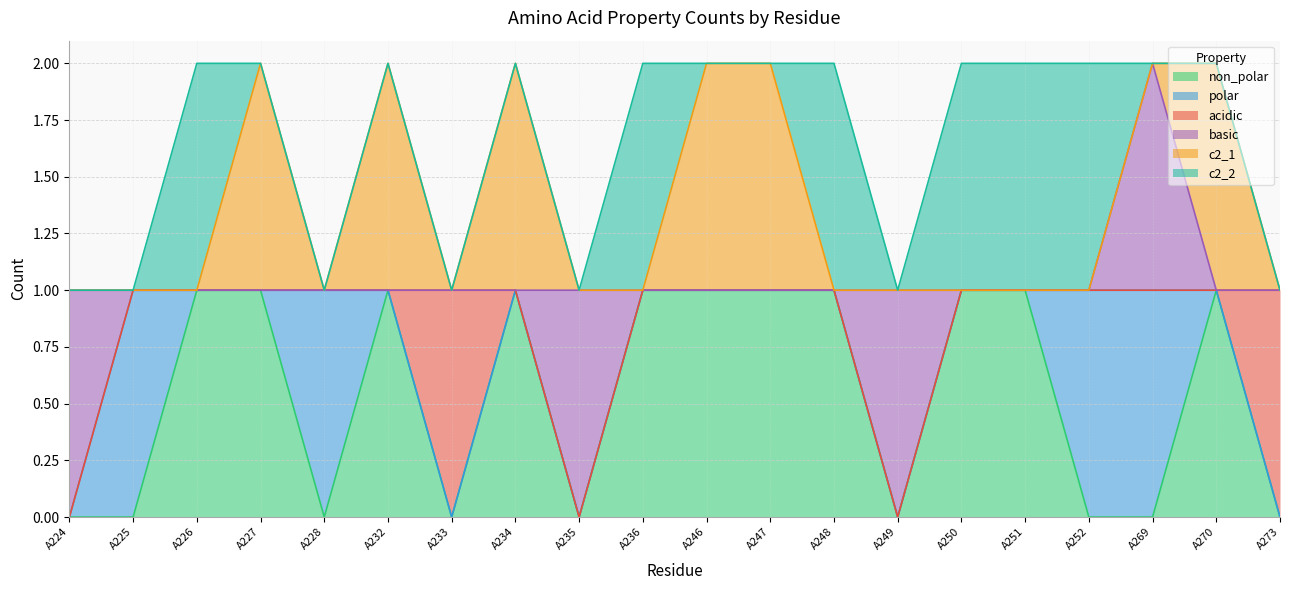

Where is acidic nearest to the value 0?

A224